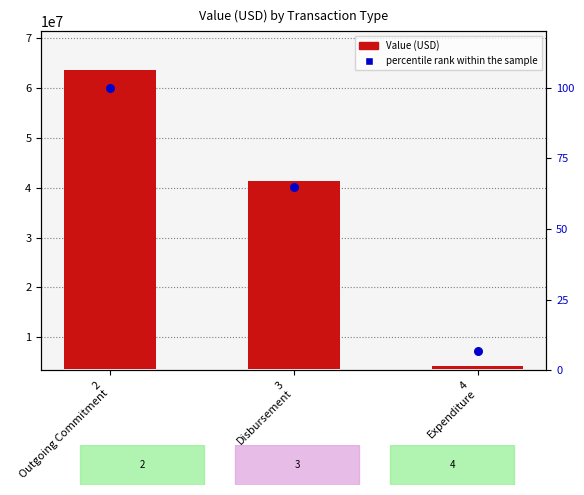

Is the value of percentile rank within the sample at 3
Disbursement greater than the value of Value (USD) at 2
Outgoing Commitment?

No